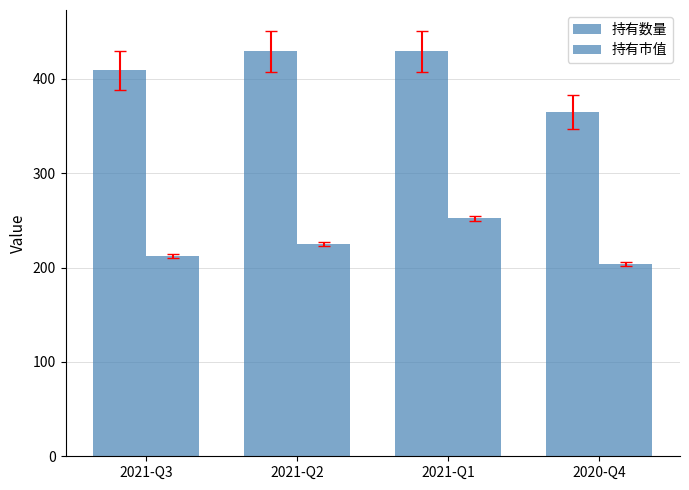

What is the spread (max minus min) of values at 2021-Q3?

196.4